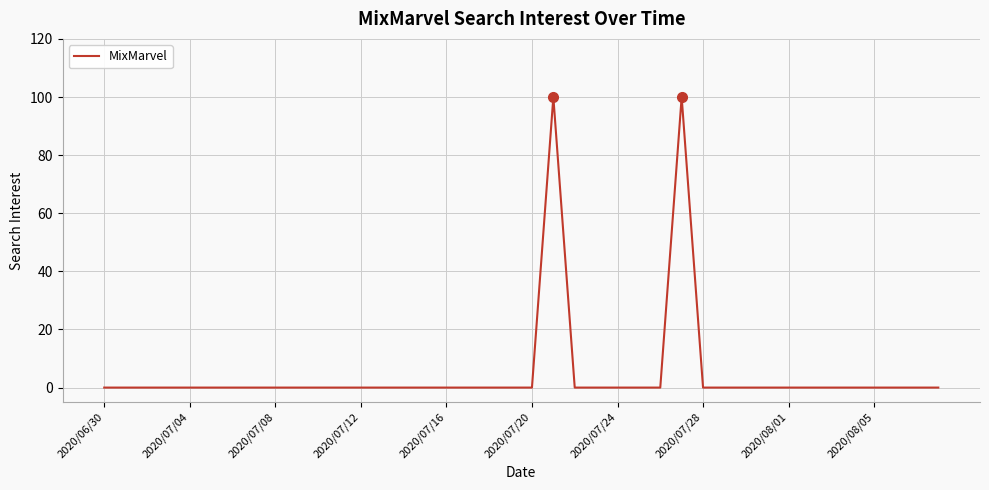

What is the difference between the maximum and minimum values?

100